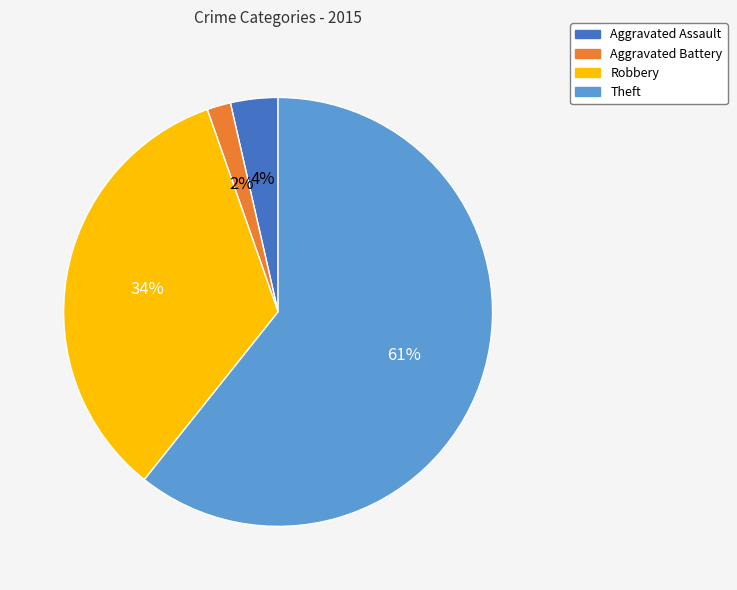

Is it true that Aggravated Battery is 2% of the pie?

True